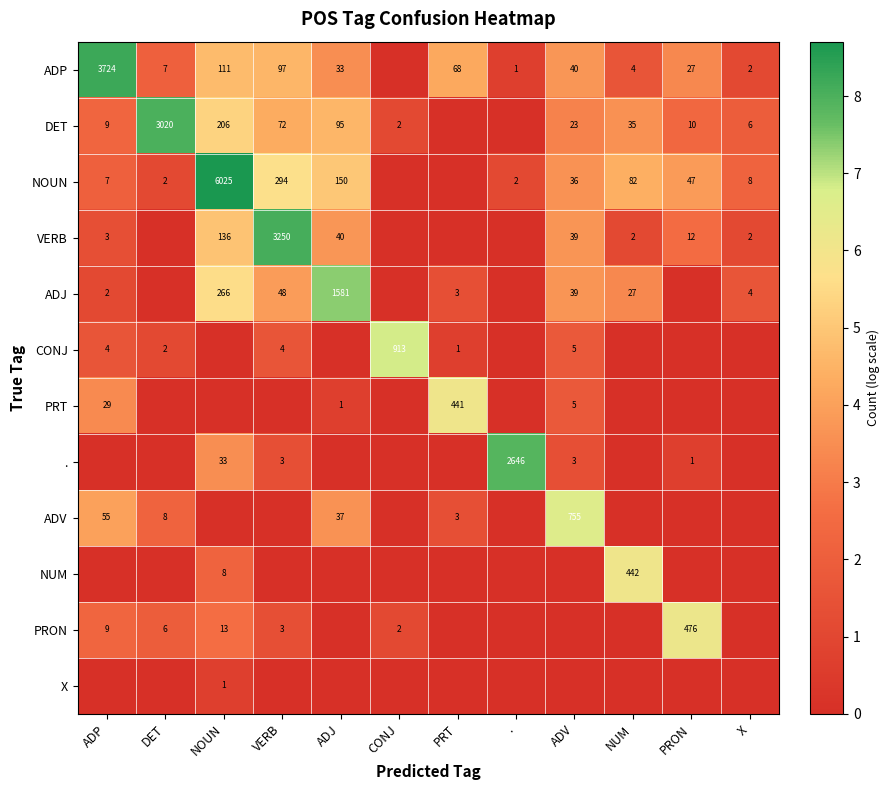

How many values in the ADJ series exceed 1?

8